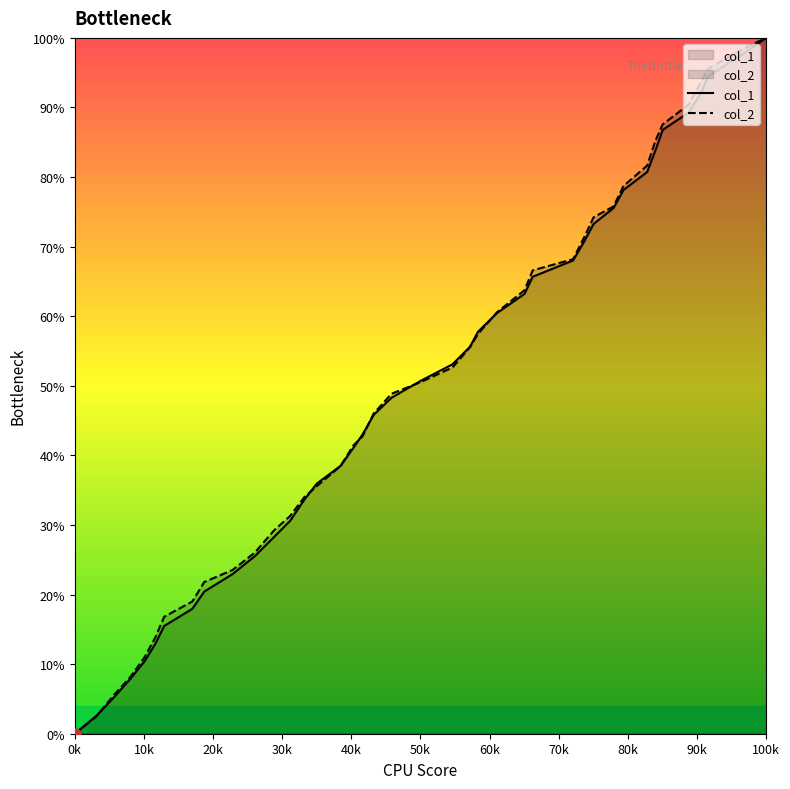

What is the greatest value displayed?

100.0